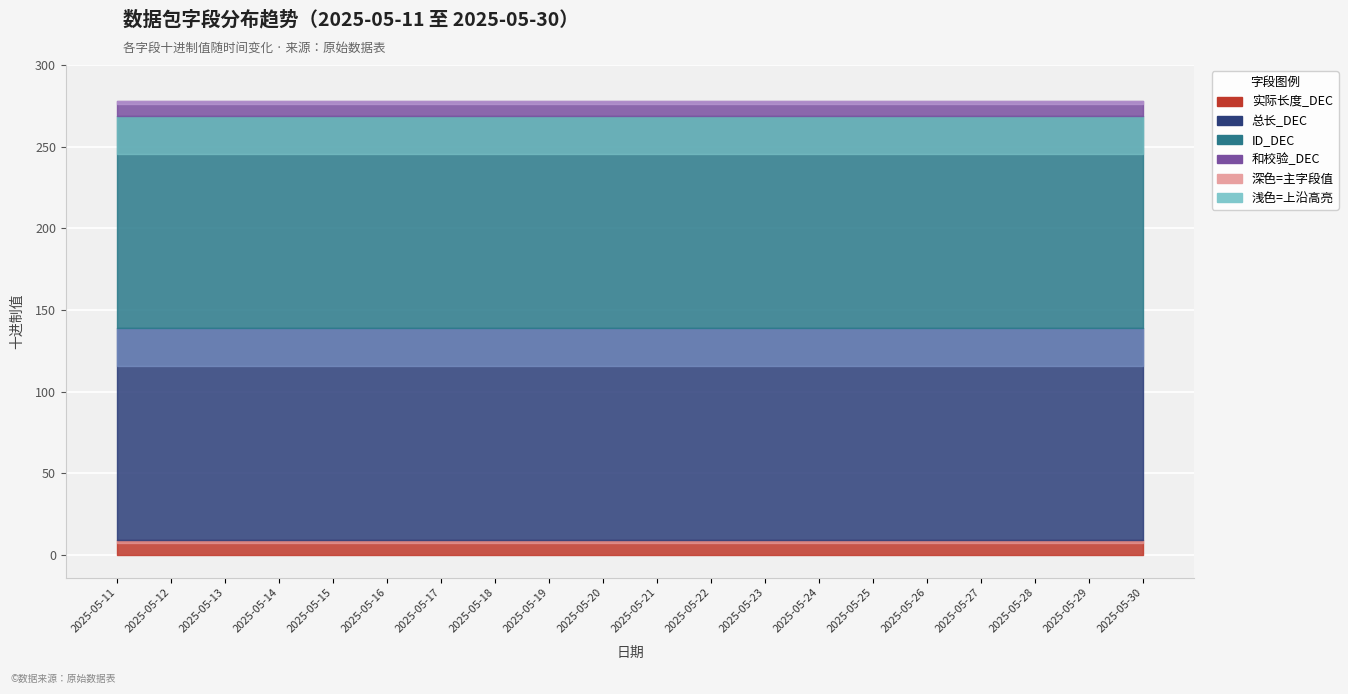

At how many categories does at least one series exceed 85?

20